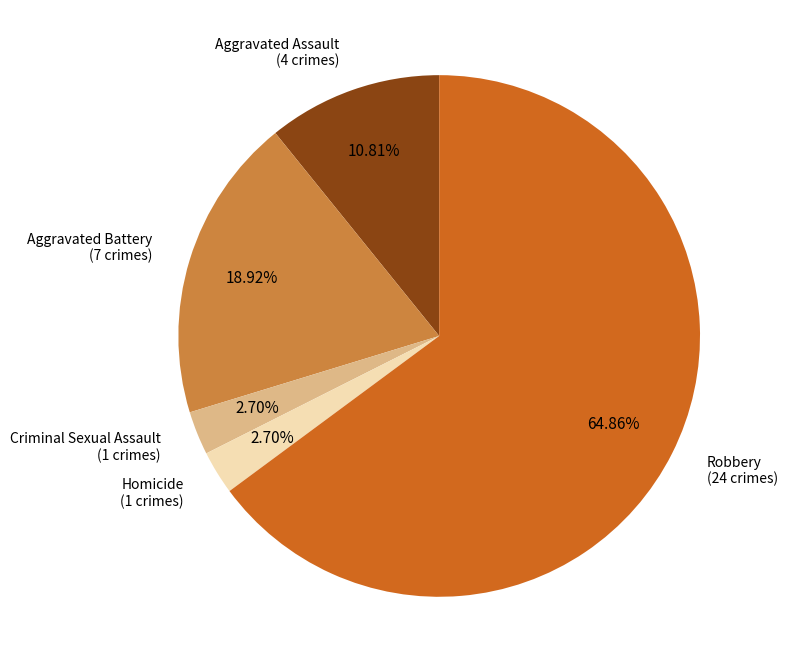

What percentage is the Homicide slice, to the nearest percent?

3%